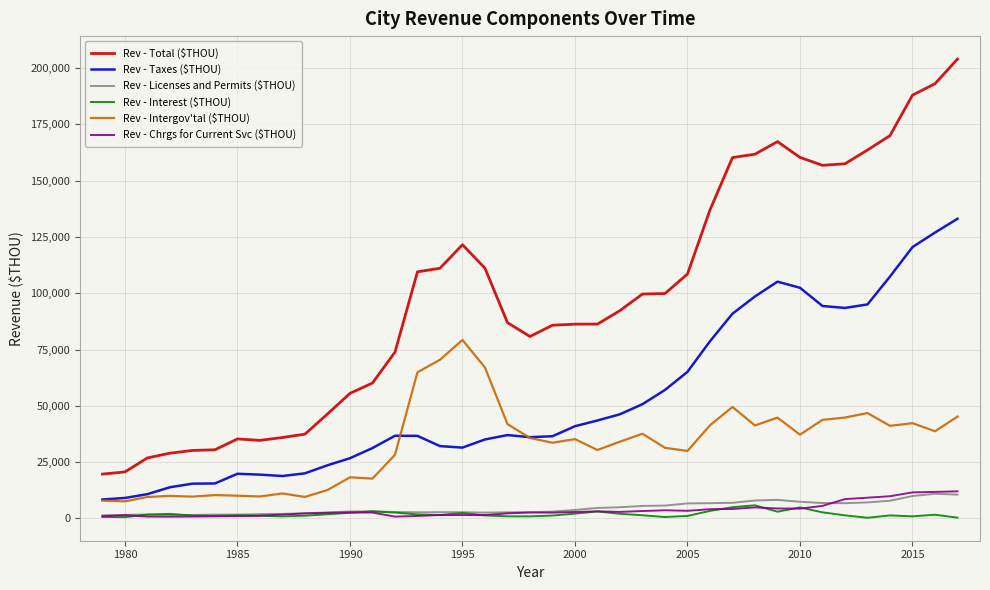

Which series has the widest spread of values?

Rev - Total ($THOU)